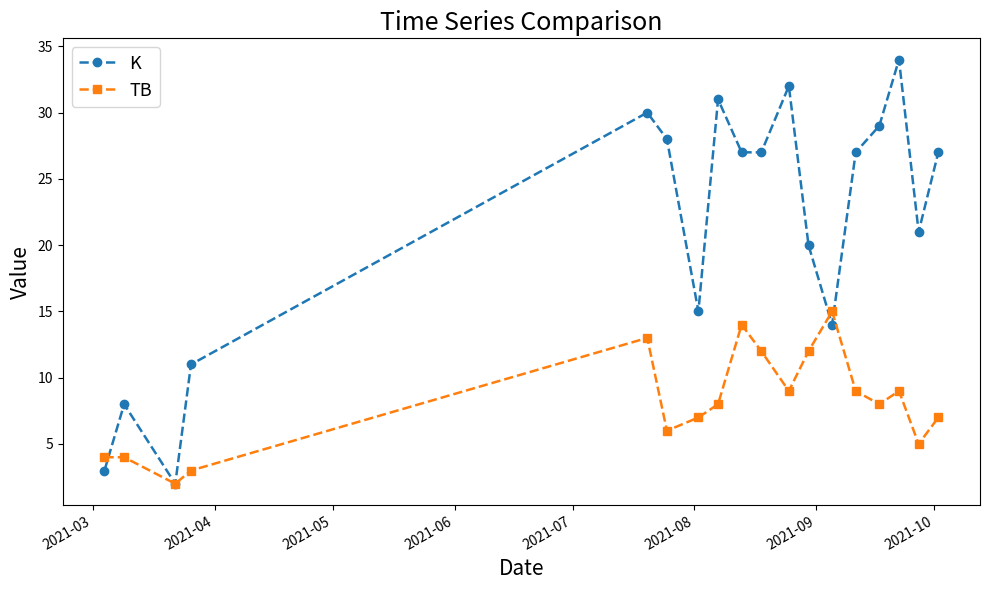

How many categories are shown in the chart?

18